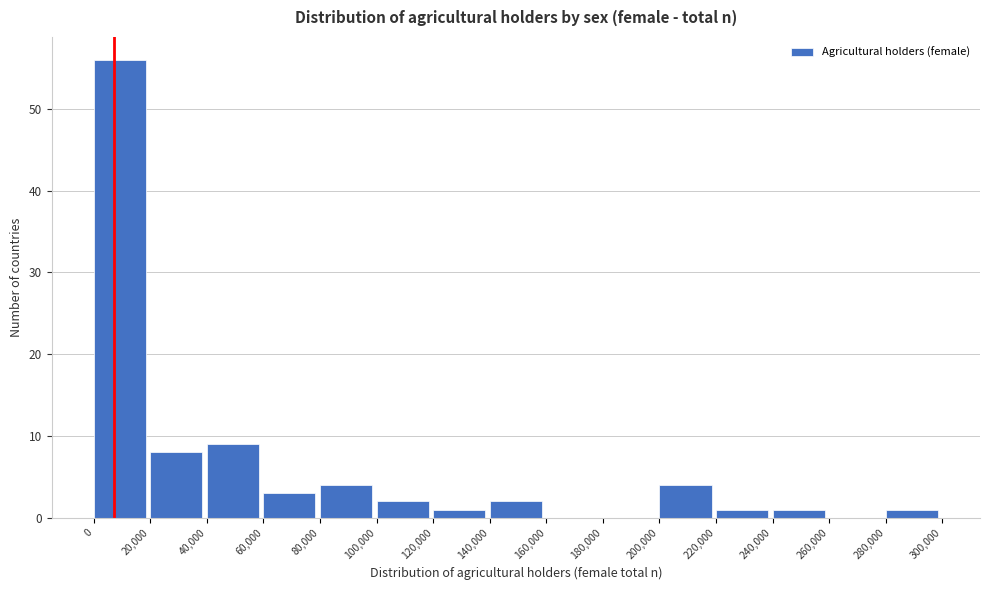

What is the height of the bar covering 280,000 to 300,000 on the x-axis? The values are not printed on the chart, so give them approximately, as read against the axis.

1